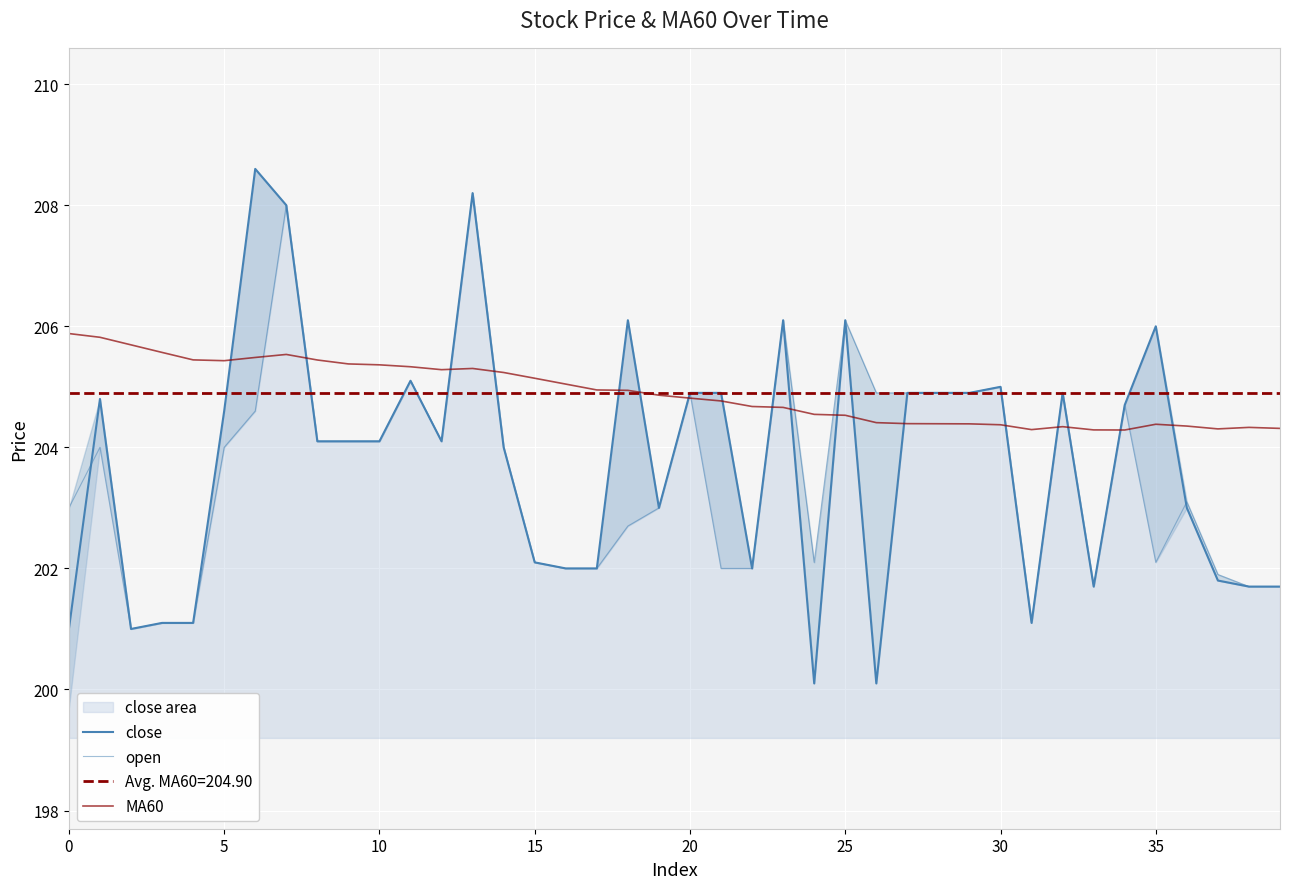

The close series shows 202.0 at 17. True or false?

True